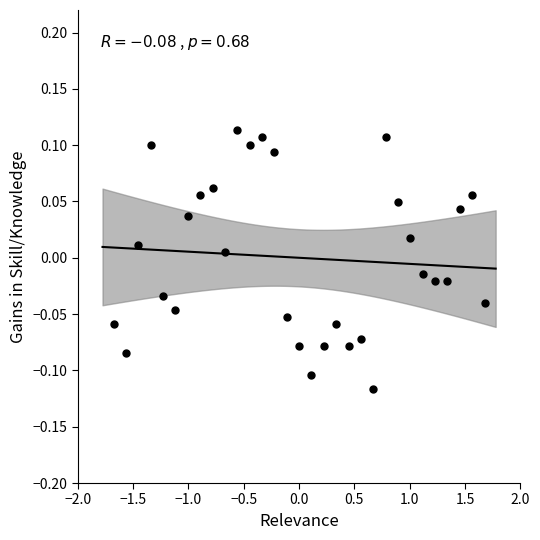

What is the range of X values (max minus min)?

3.4